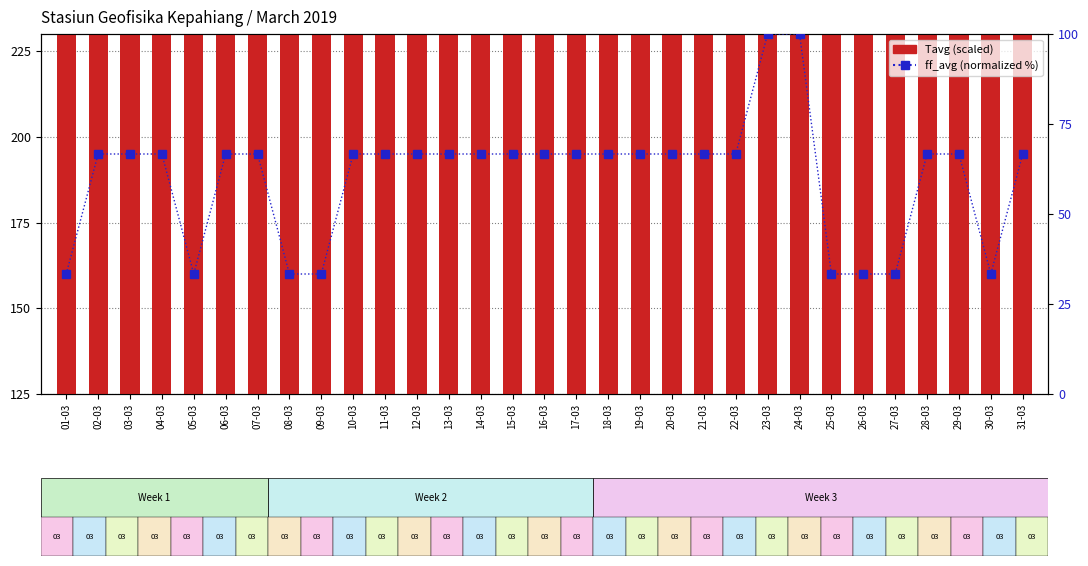

What is the spread (max minus min) of values at 25-03?

151.7